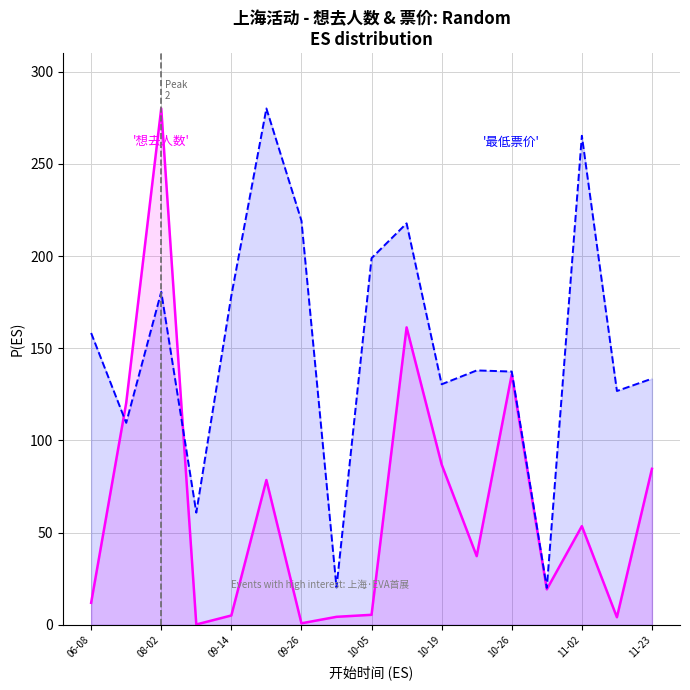

What is the spread (max minus min) of values at 10-26?

1.6